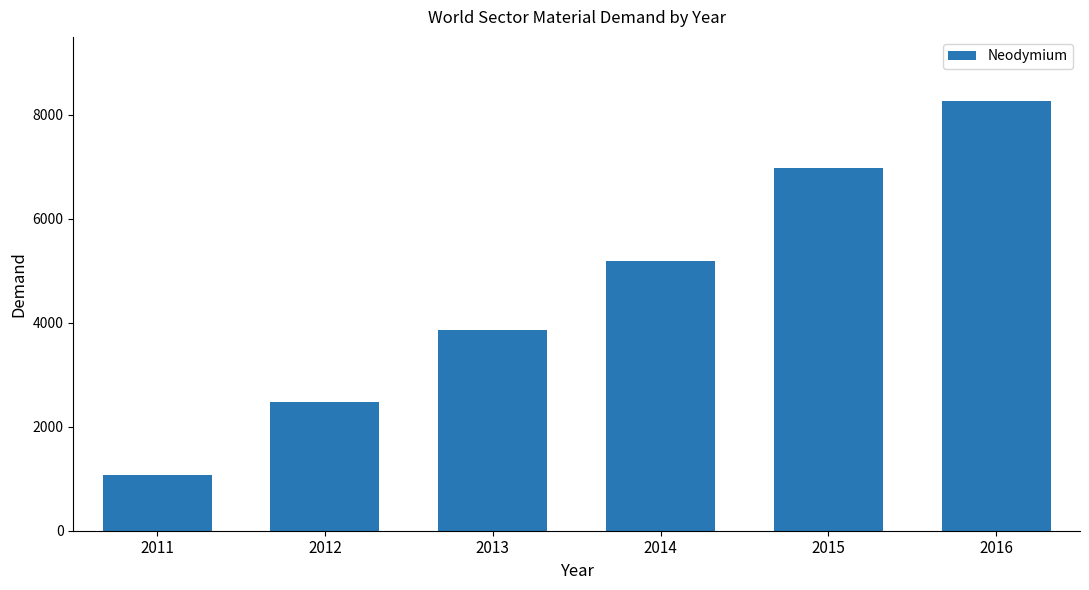

What is the value of the 4th bar from the left?

5194.5